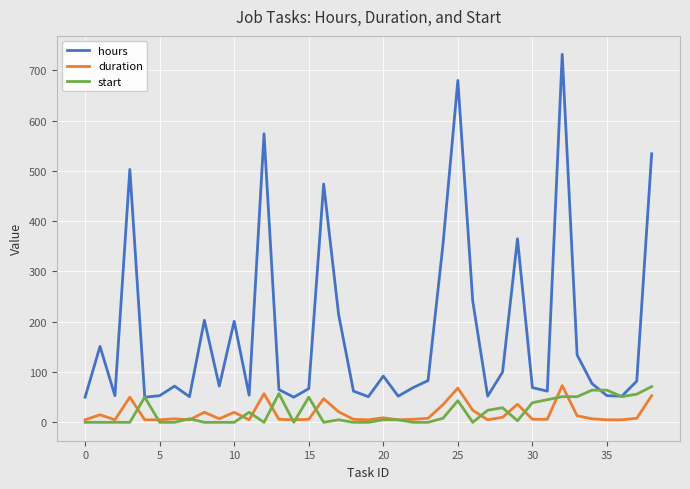

True or false: hours and duration cross at least once.

False